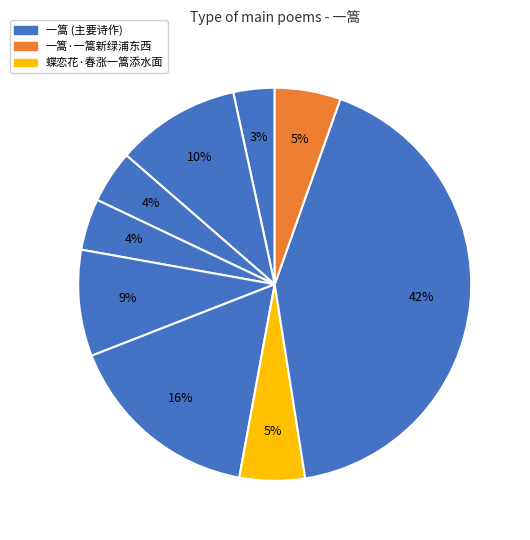

Count the number of slices in the pie.

9